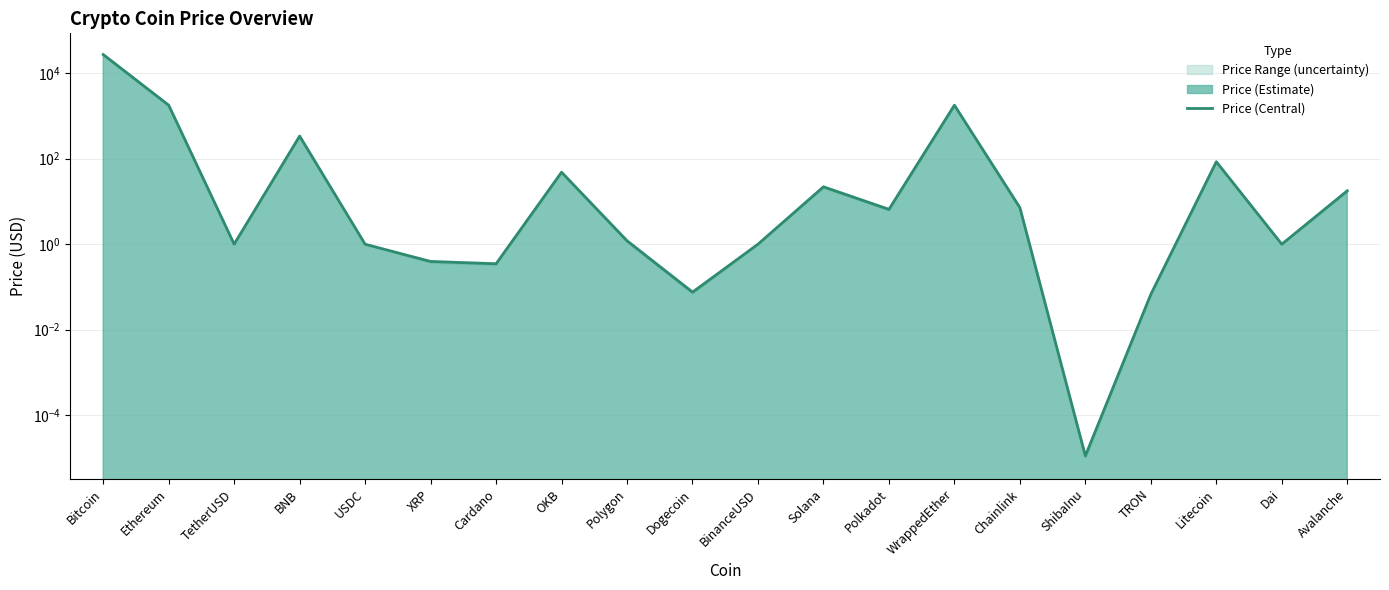

At which category does the chart reach its minimum across all series?

ShibaInu